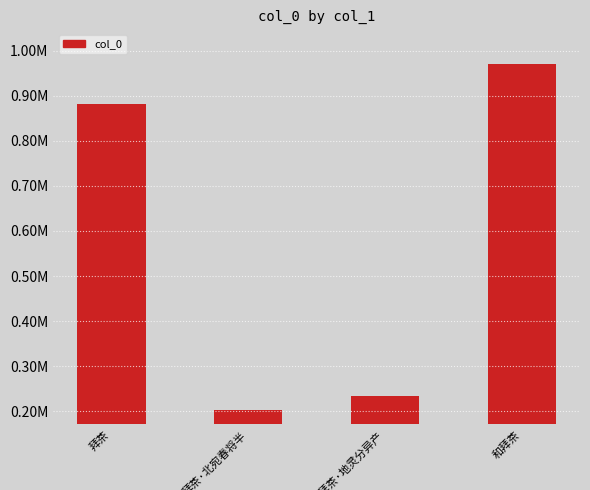

What is the difference between the maximum and minimum values?

766074.0